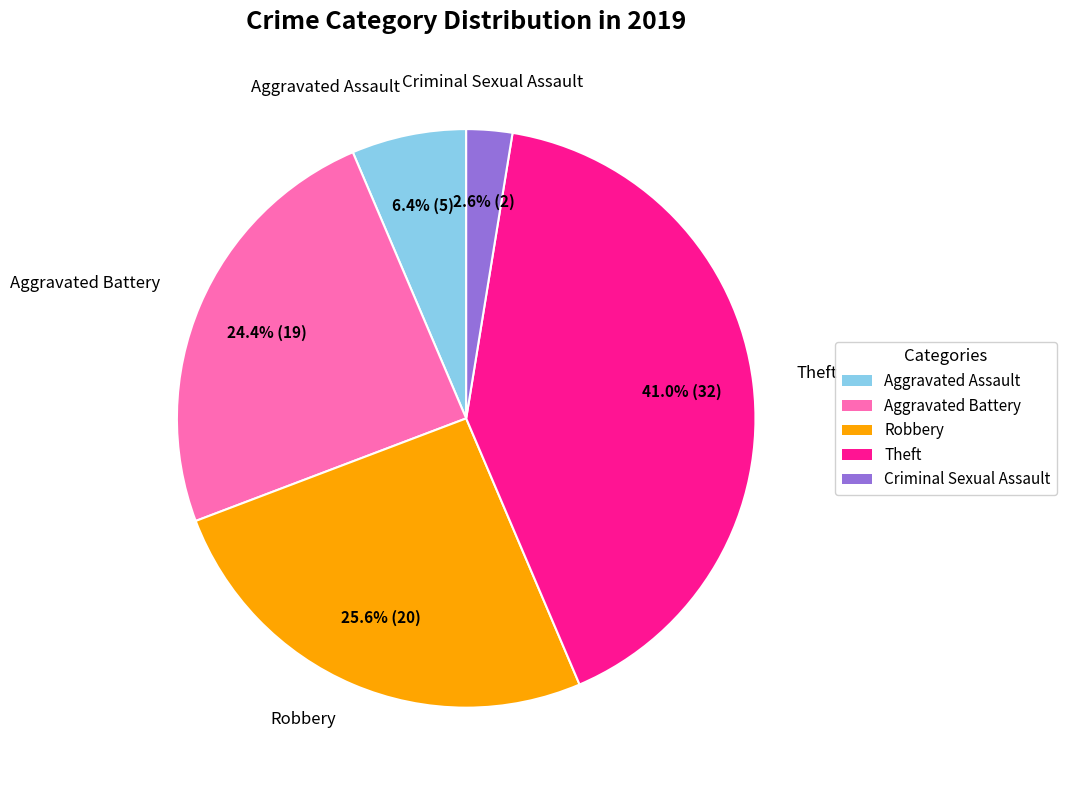

Is the sum of Theft and Robbery greater than half?

Yes